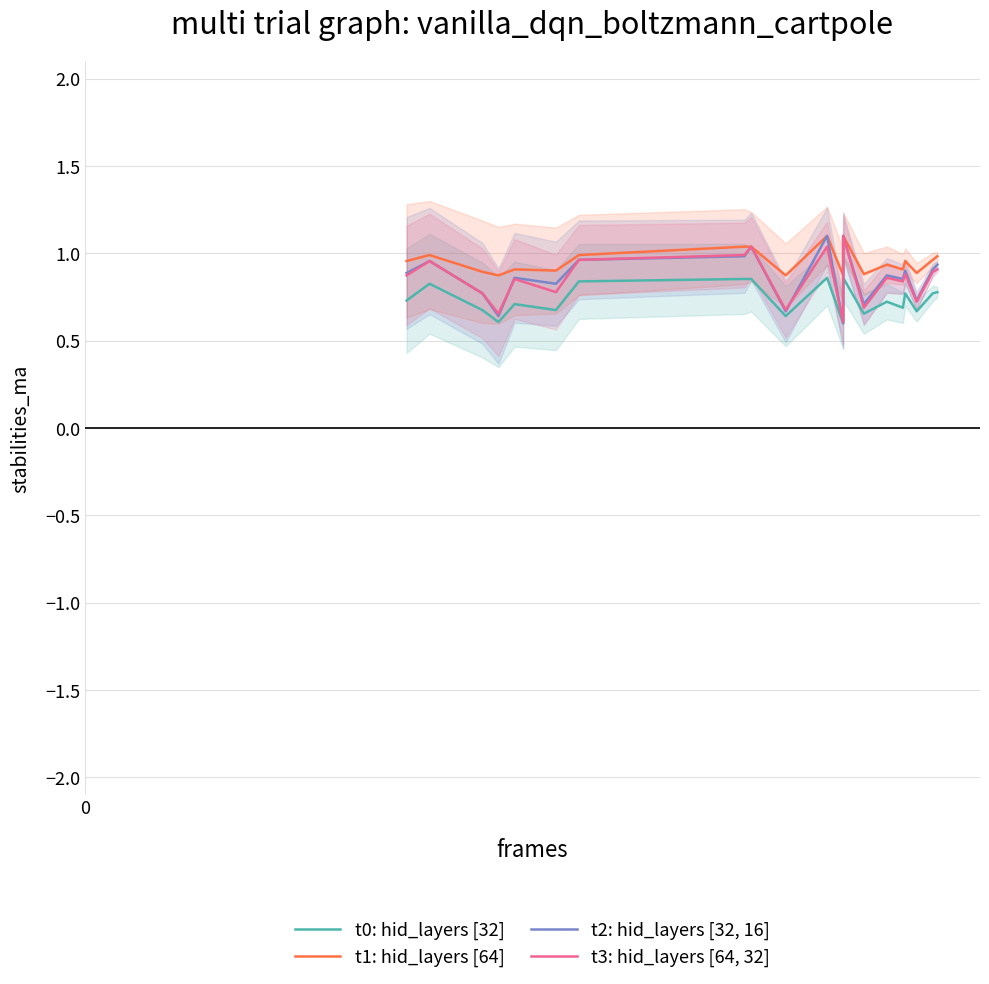

What is the sum of all t2: hid_layers [32, 16] values?

17.3